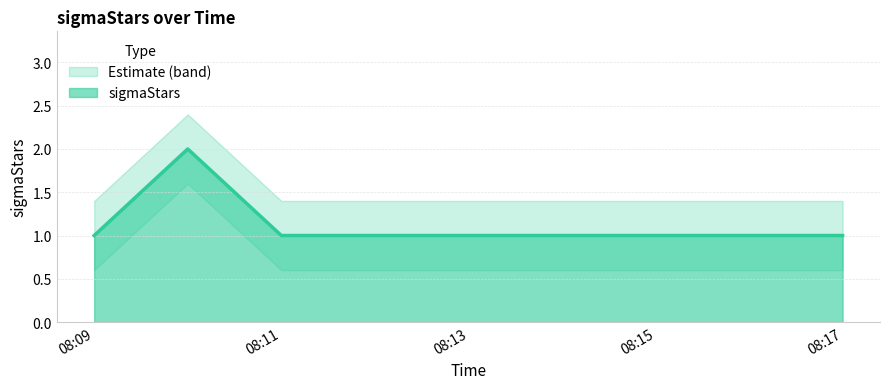

Read the value at 2019-06-21 08:10:00.

2